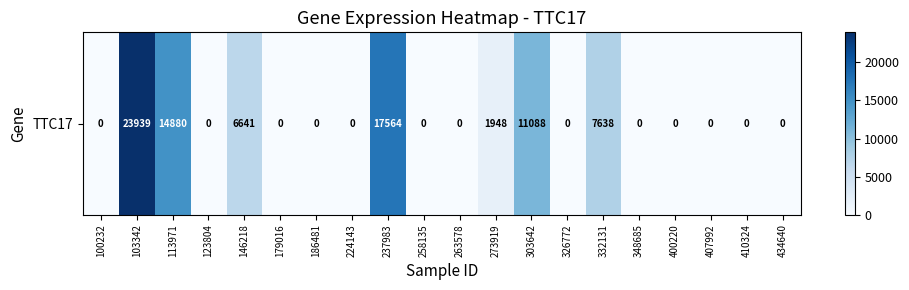

How many positive values are there?

7